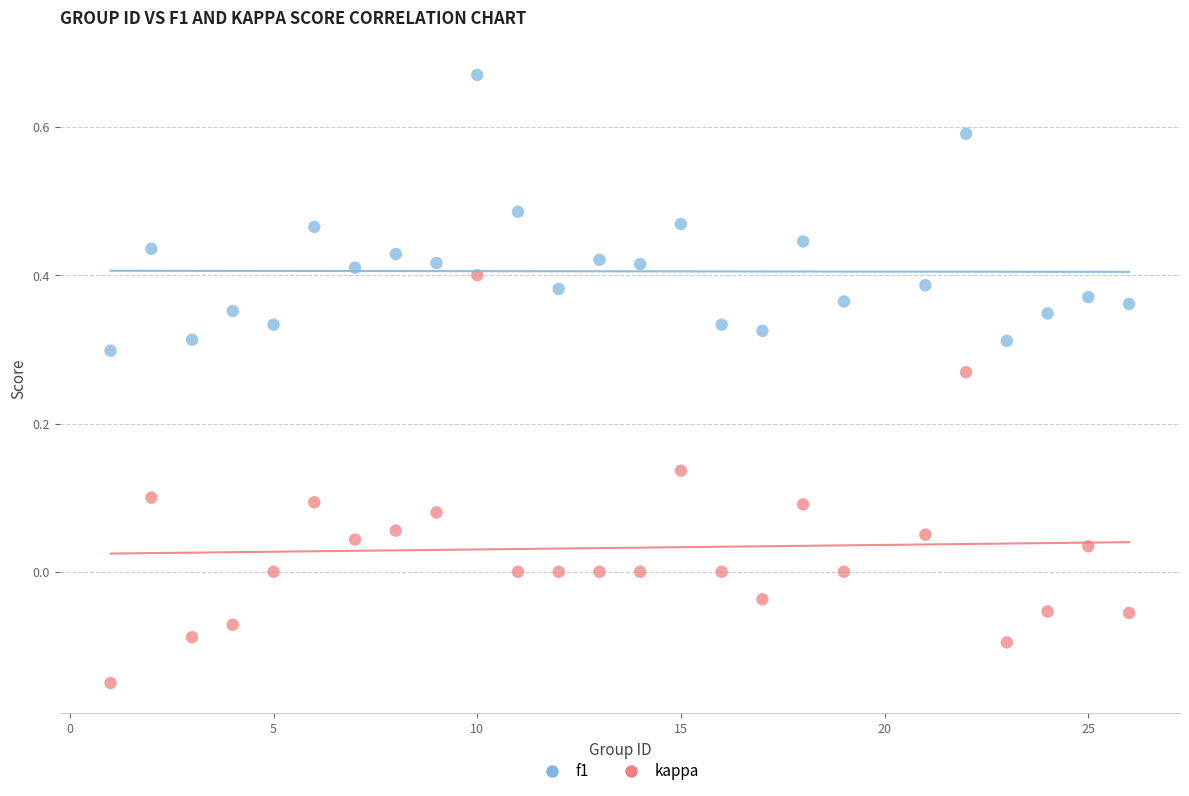

Across all data points, what is the range of Y values (max minus min)?

0.8